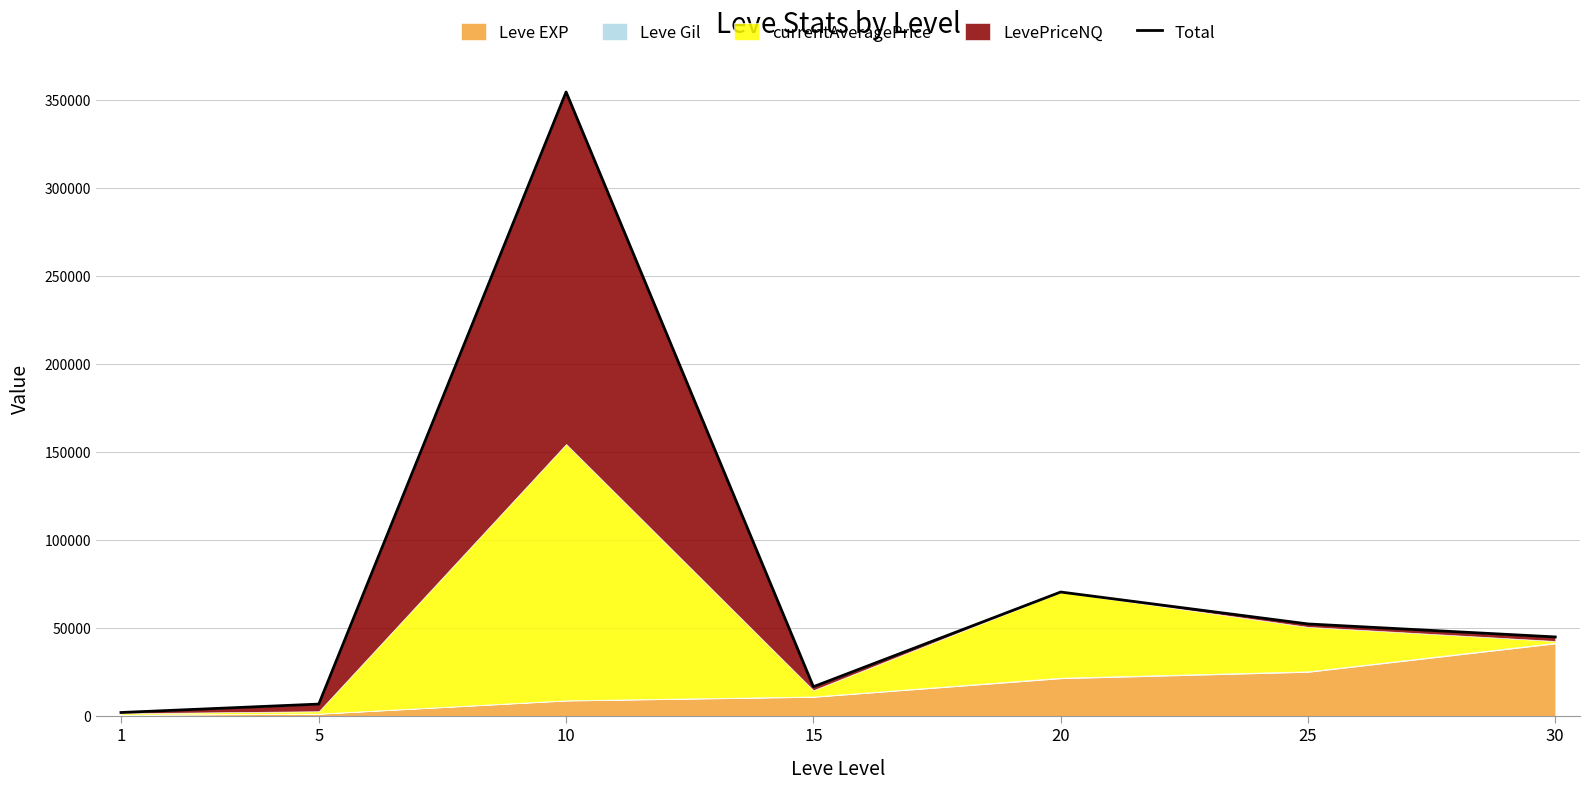

Rank the categories by value from highest to lowest.

10, 20, 25, 30, 15, 5, 1